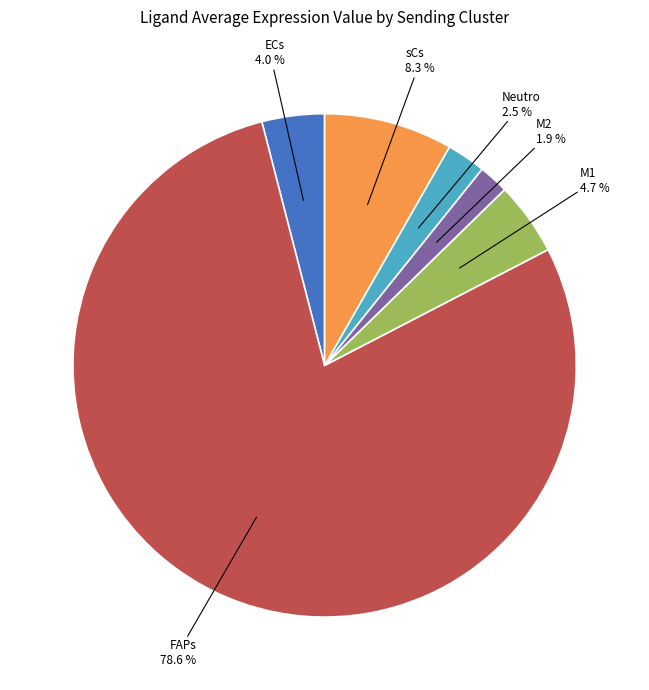

Does any single category account for the majority?

Yes